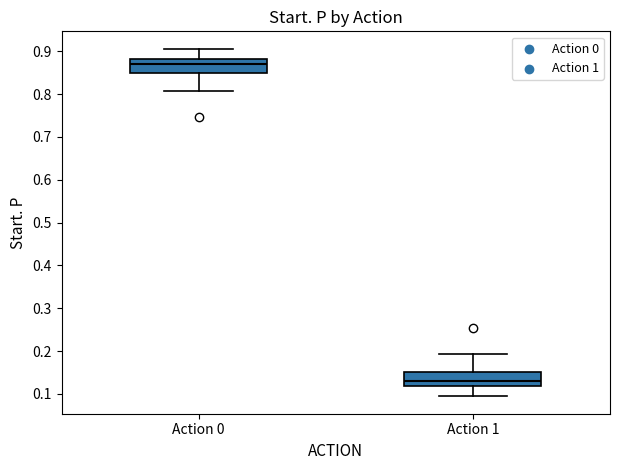

Reading left to right, transcribe this box plot: for each box, give where its median line is, the range the box spans, and where its two whiskers end, as read against the y-axis. The values are not printed on the chart, so give them approximately, as read against the axis.

Action 0: median 0.87, box 0.85 to 0.88, whiskers 0.81 to 0.91
Action 1: median 0.13, box 0.12 to 0.15, whiskers 0.09 to 0.19